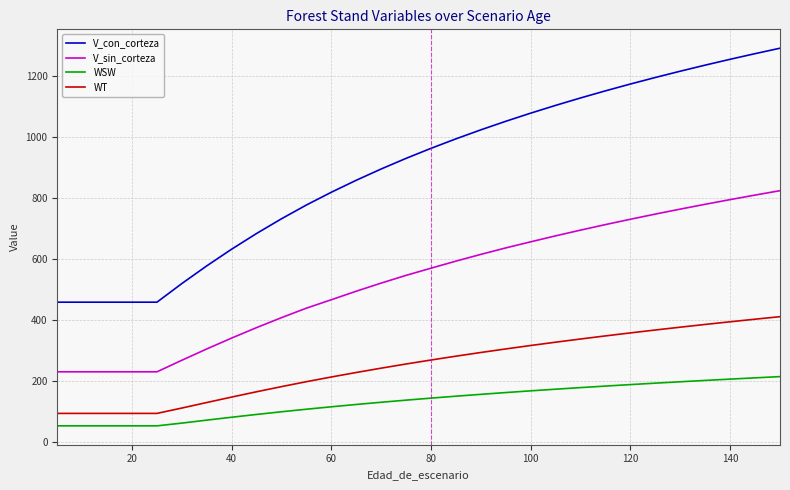

List the series in order of their overall mean, lowest first.

WSW, WT, V_sin_corteza, V_con_corteza